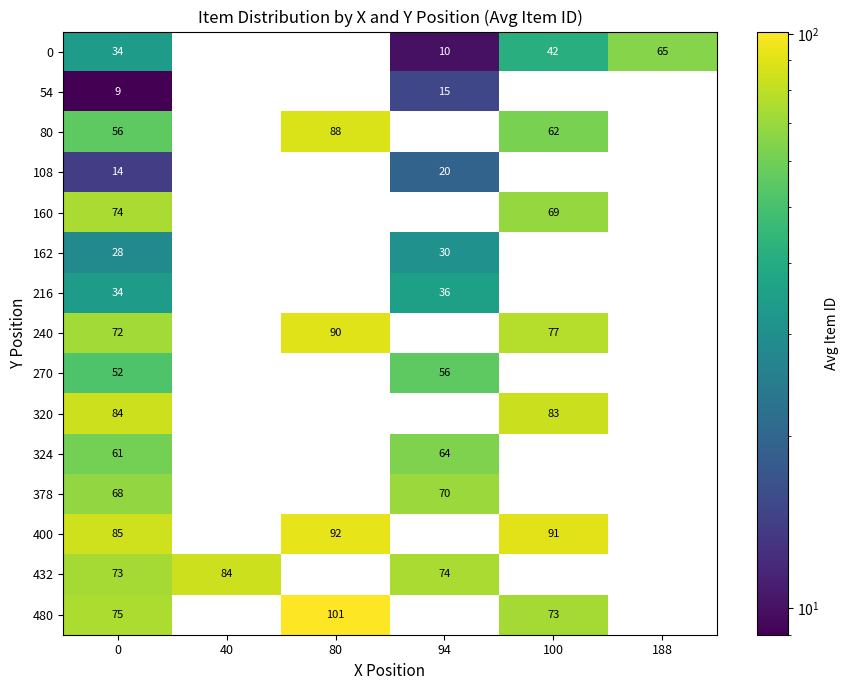

The value of 378 at 0 is 68. True or false?

True